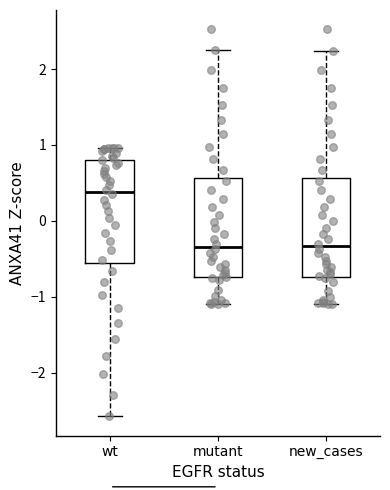

Where does the lower whisker of the box for mutant end on the y-axis? The values are not printed on the chart, so give them approximately, as read against the axis.

-1.1